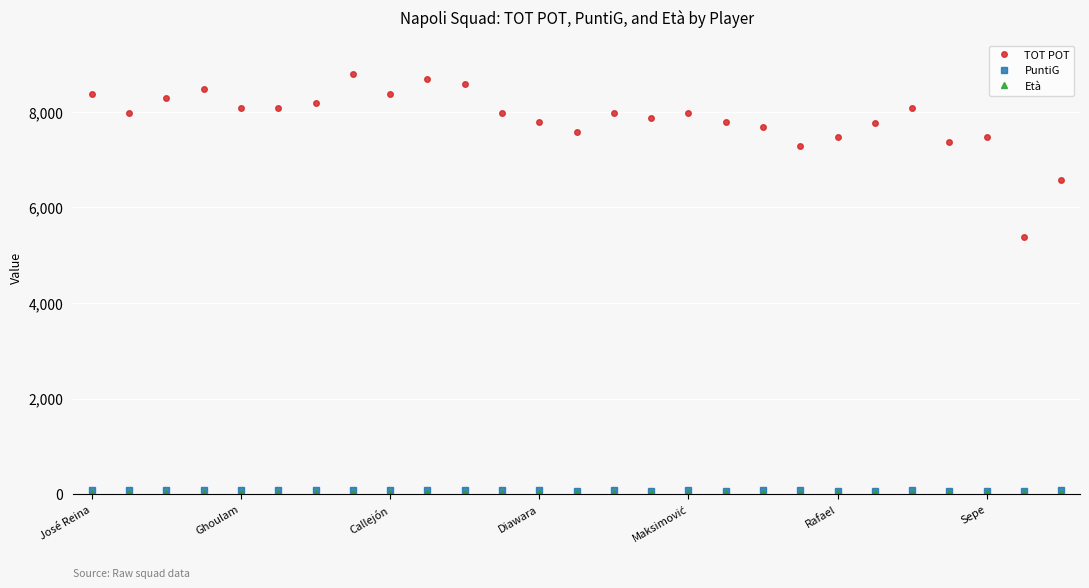

What is the minimum value shown in the chart?

18